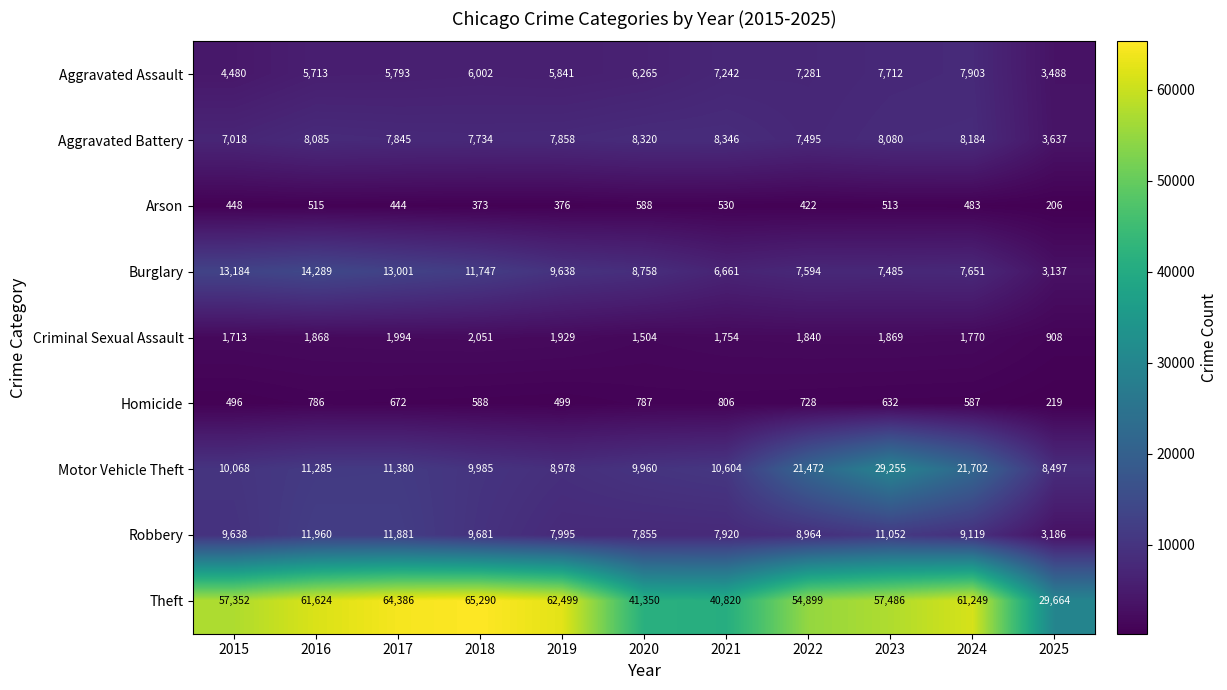

Read the Motor Vehicle Theft value at 2017, to the nearest 50.

11400